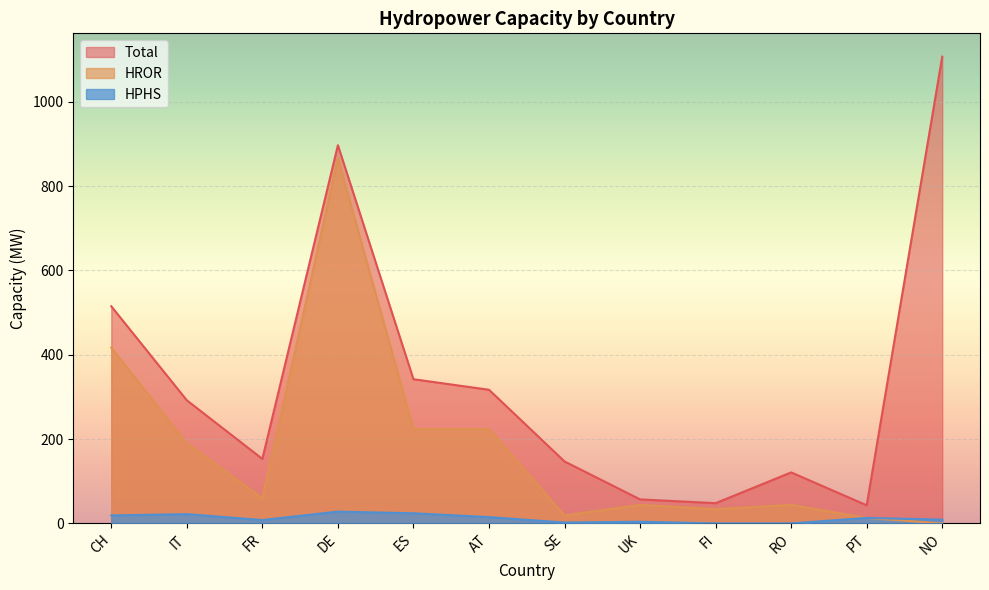

What is the value of the HPHS point at the 1st from the left?

19